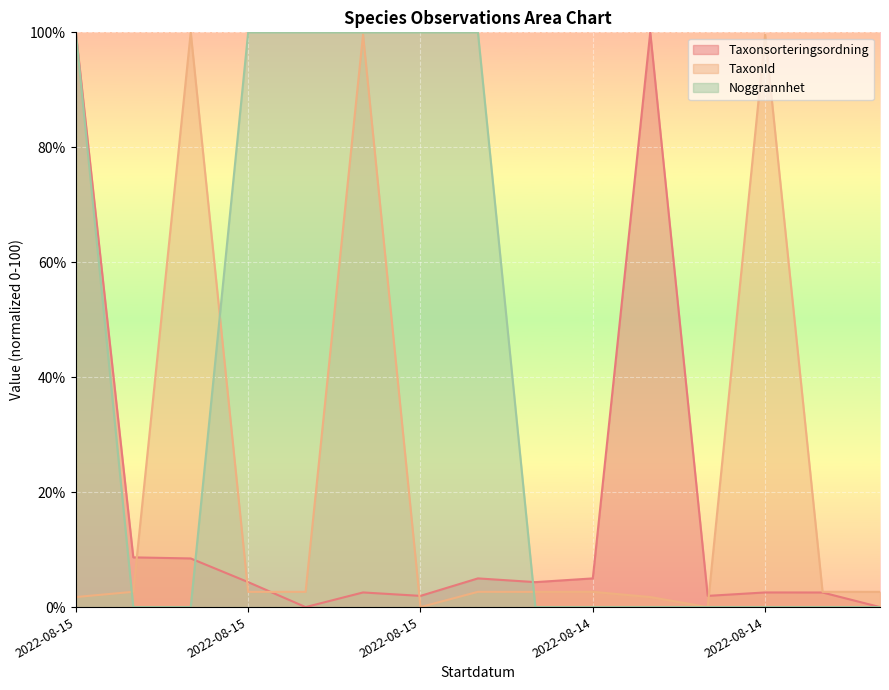

Reading right to left, extract all data points from this chart.

Taxonsorteringsordning: 0.0	2.5	2.5	1.9	100.0	5.0	4.3	5.0	1.9	2.5	0.0	4.3	8.5	8.7	100.0
TaxonId: 2.7	2.7	99.6	0.0	1.7	2.7	2.6	2.7	0.0	99.6	2.7	2.6	100.0	2.7	1.7
Noggrannhet: 0.0	0.0	0.0	0.0	0.0	0.0	0.0	100.0	100.0	100.0	100.0	100.0	0.0	0.0	100.0